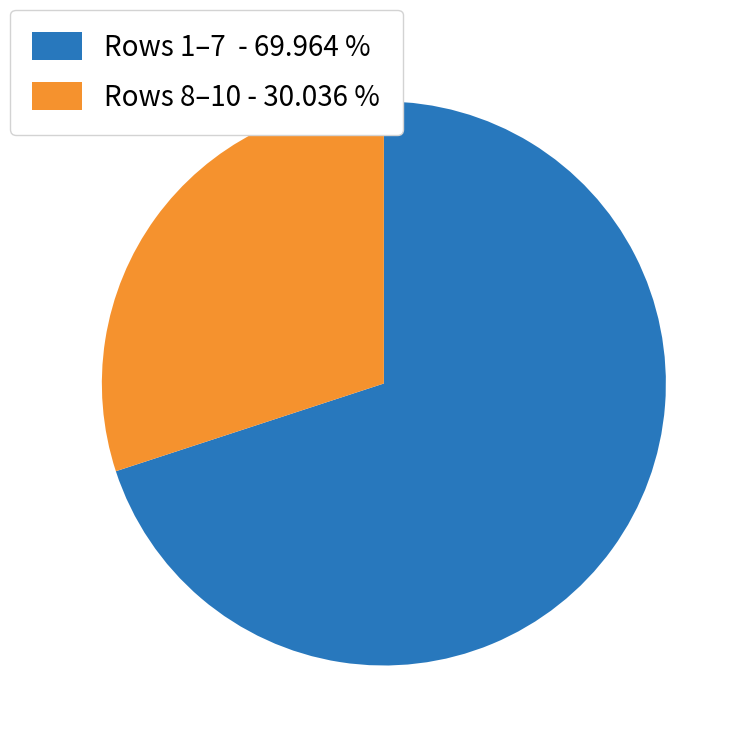

Which category has the biggest portion of the pie?

Rows 1–7 - 69.964 %